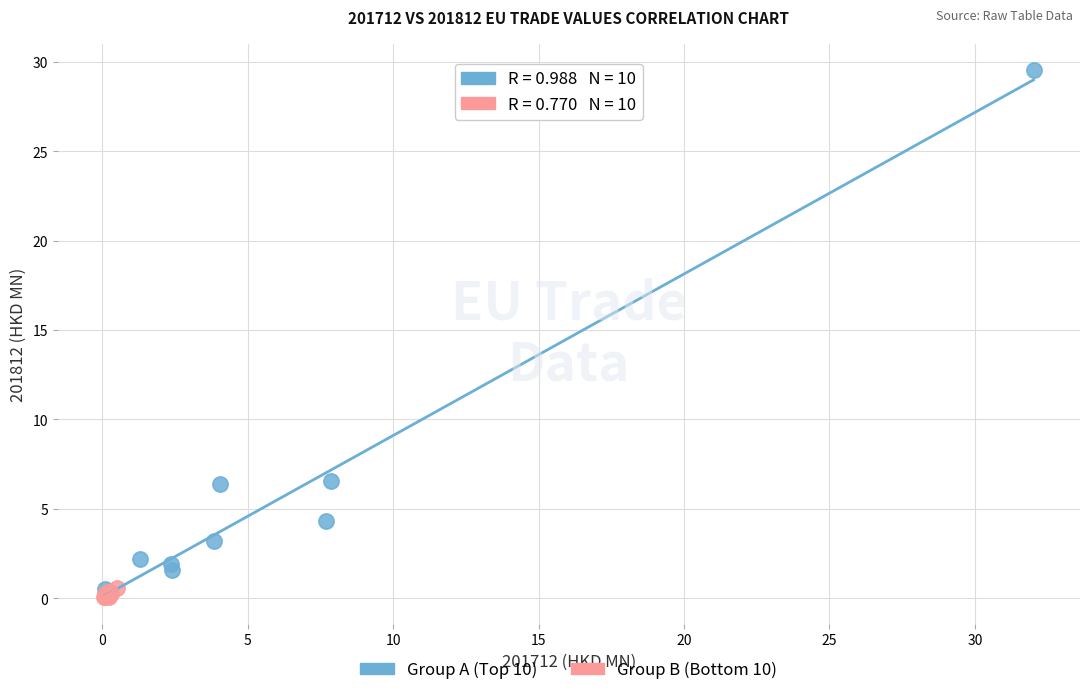

Which series contains the lowest Y value?

Group B (Bottom 10)